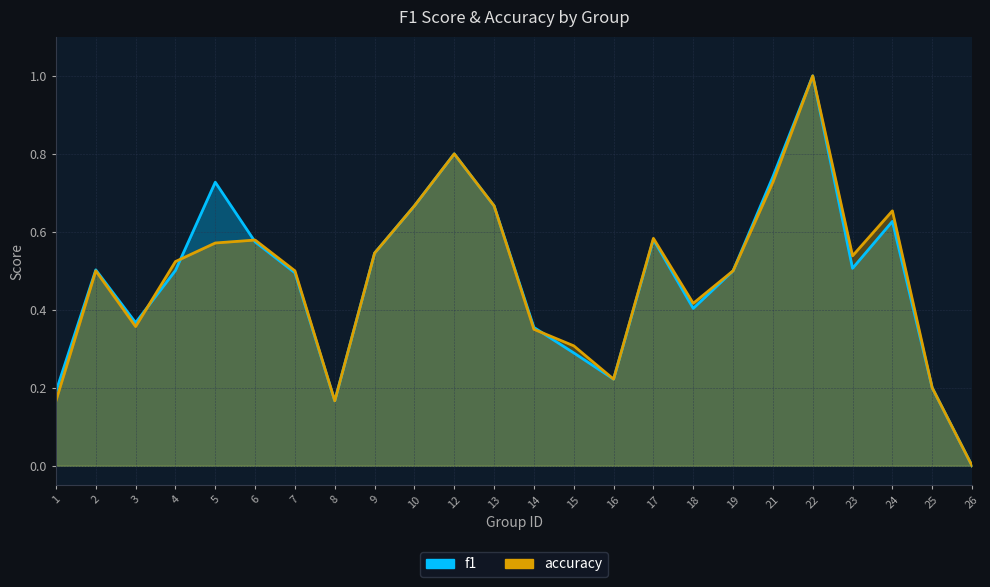

Reading left to right, extract all data points from this chart.

f1: 0.2	0.5	0.4	0.5	0.7	0.6	0.5	0.2	0.5	0.7	0.8	0.7	0.4	0.3	0.2	0.6	0.4	0.5	0.7	1.0	0.5	0.6	0.2	0.0
accuracy: 0.2	0.5	0.4	0.5	0.6	0.6	0.5	0.2	0.5	0.7	0.8	0.7	0.3	0.3	0.2	0.6	0.4	0.5	0.7	1.0	0.5	0.7	0.2	0.0